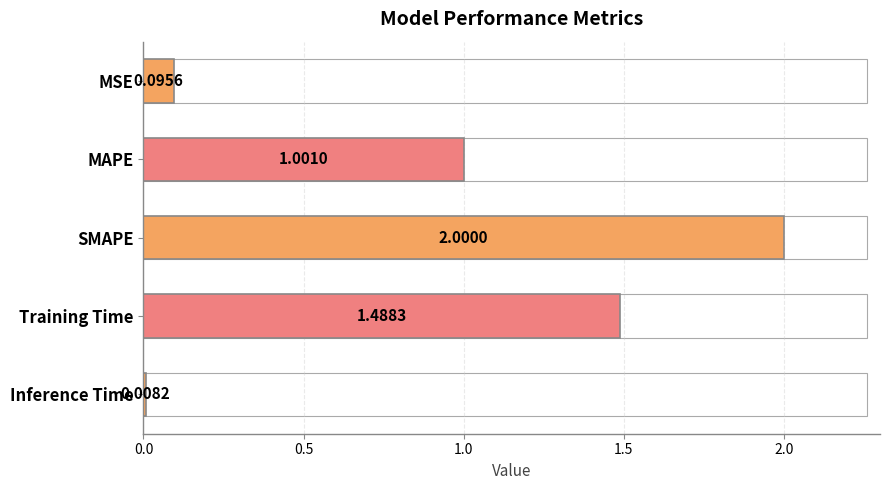

How many bars are there in total?

5